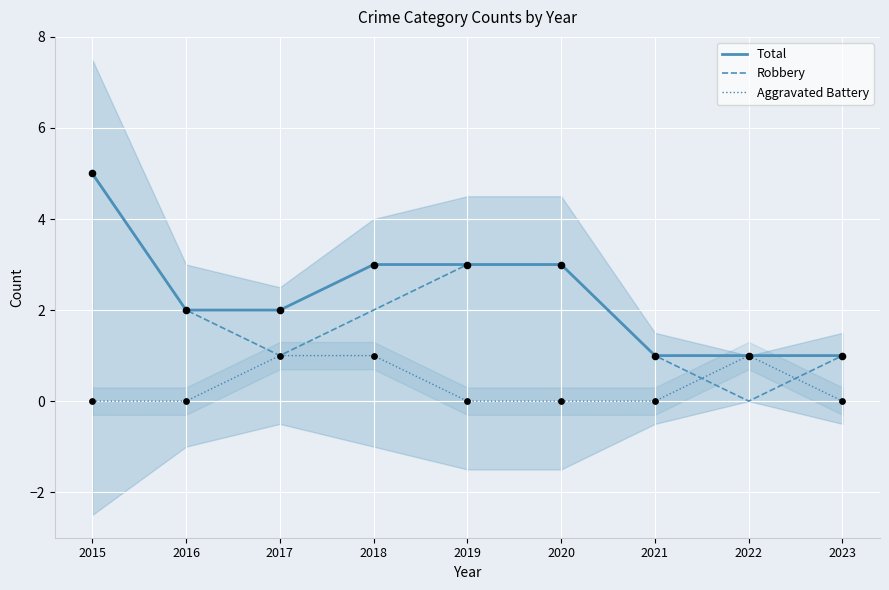

Which series has the widest spread of Y values?

Robbery